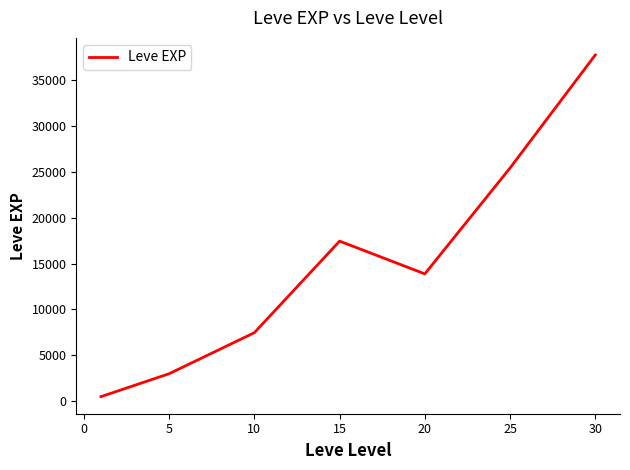

How many interior local valleys (lower than both neighbors) does the data have?

1